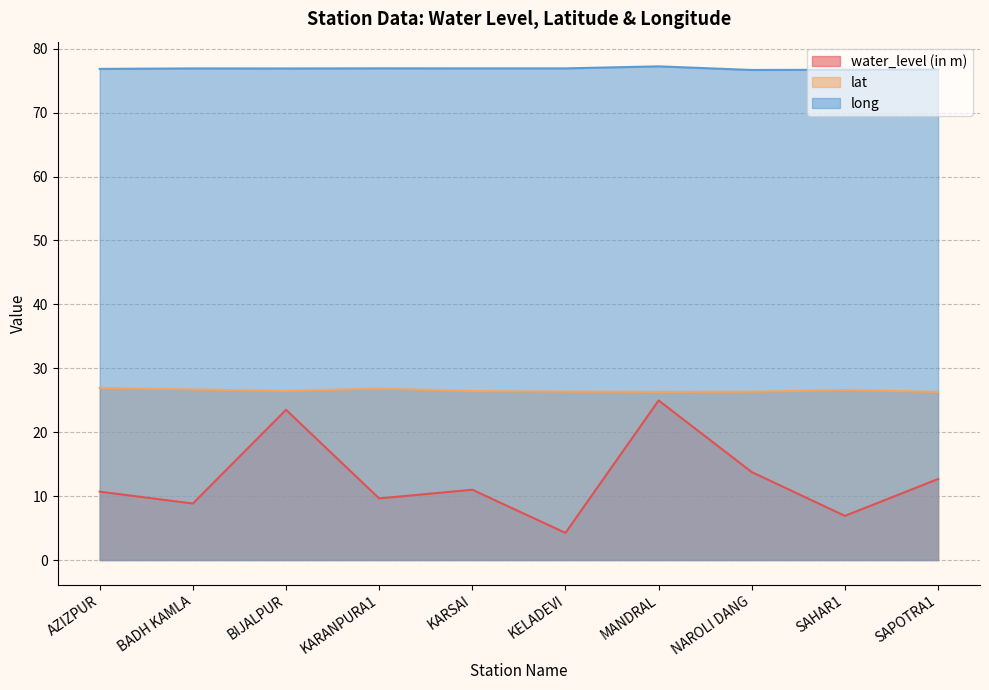

Does the chart have visible grid lines?

Yes